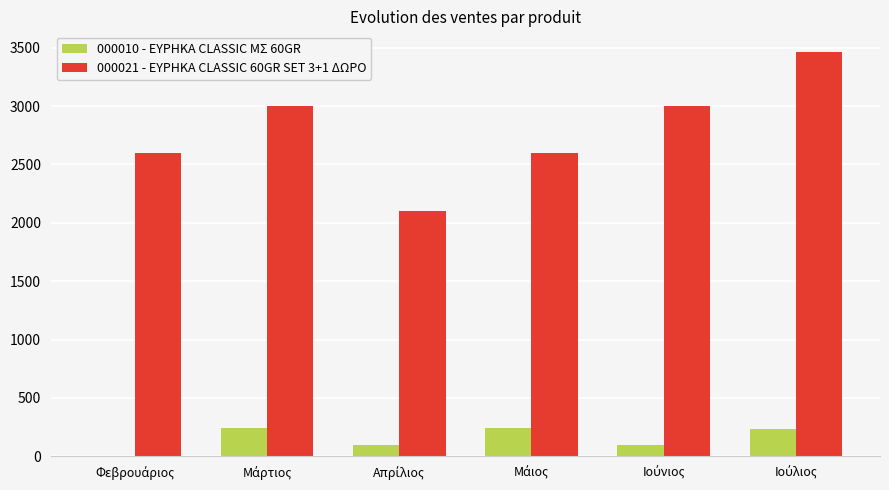

Which series has the largest total across all categories?

000021 - ΕΥΡΗΚΑ CLASSIC 60GR SET 3+1 ΔΩΡΟ